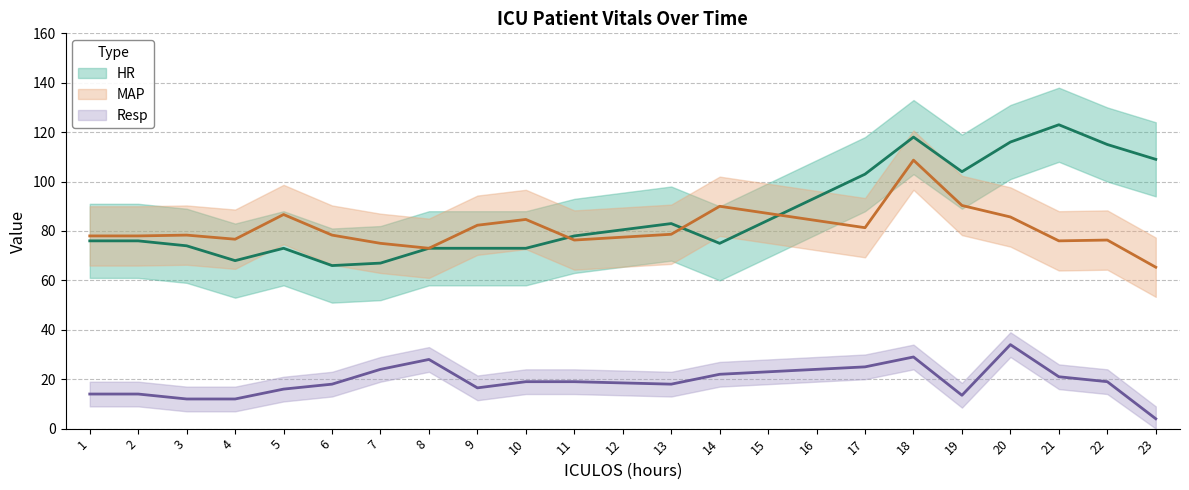

Count the number of data series in this chart.

3